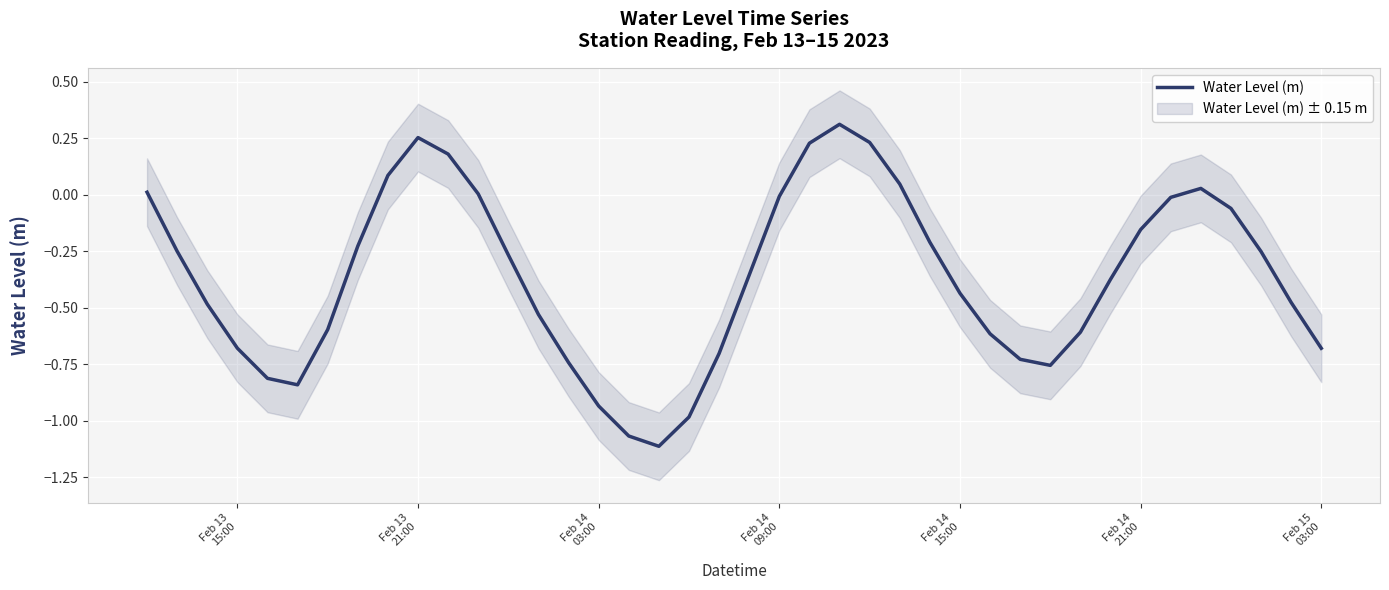

The value at Feb 14 03:00 is -0.9. True or false?

True